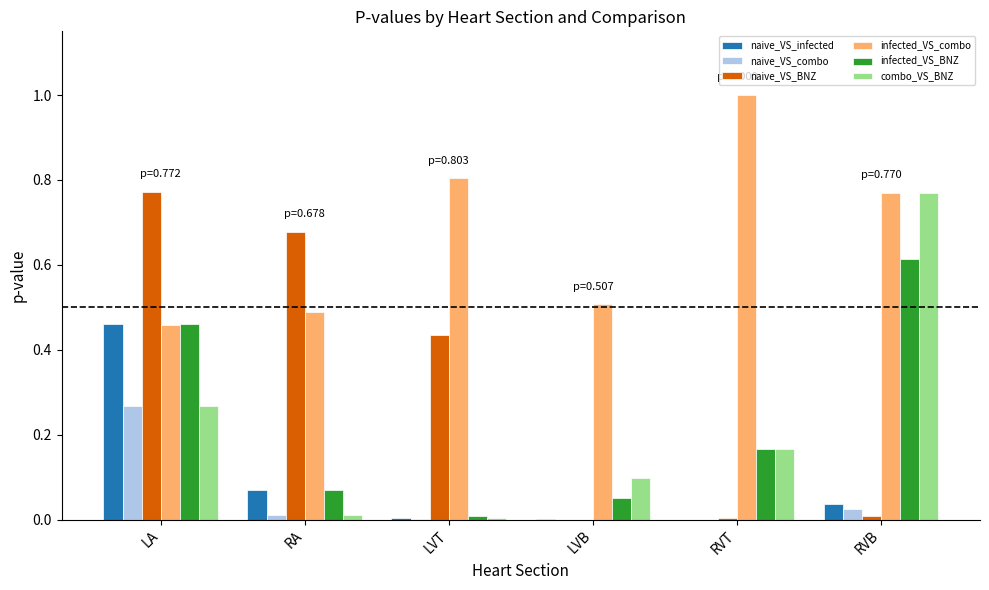

How many categories are shown in the chart?

6